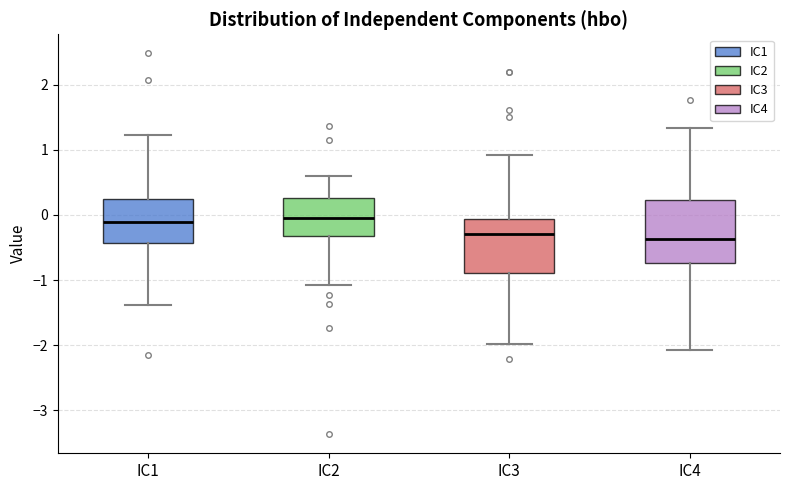

Reading left to right, transcribe this box plot: for each box, give where its median line is, the range the box spans, and where its two whiskers end, as read against the y-axis. The values are not printed on the chart, so give them approximately, as read against the axis.

IC1: median -0.1, box -0.4 to 0.2, whiskers -1.4 to 1.2
IC2: median -0.1, box -0.3 to 0.3, whiskers -1.1 to 0.6
IC3: median -0.3, box -0.9 to -0.1, whiskers -2.0 to 0.9
IC4: median -0.4, box -0.7 to 0.2, whiskers -2.1 to 1.3